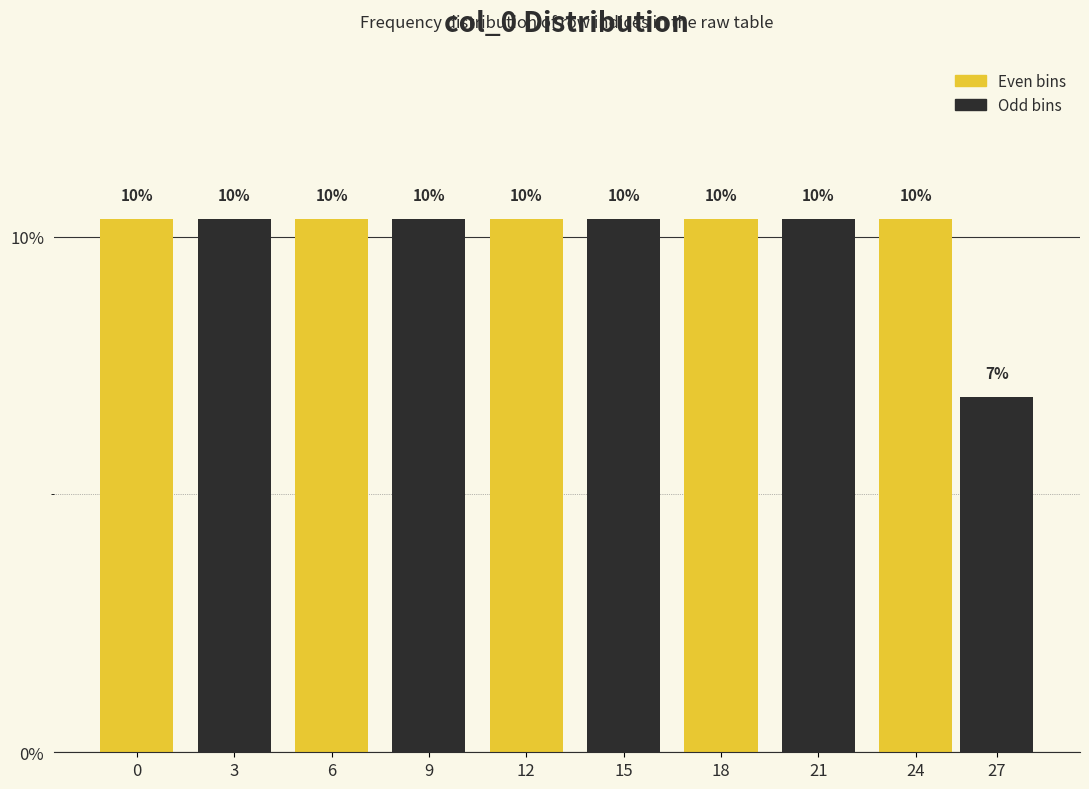

How many bars are there in total?

10